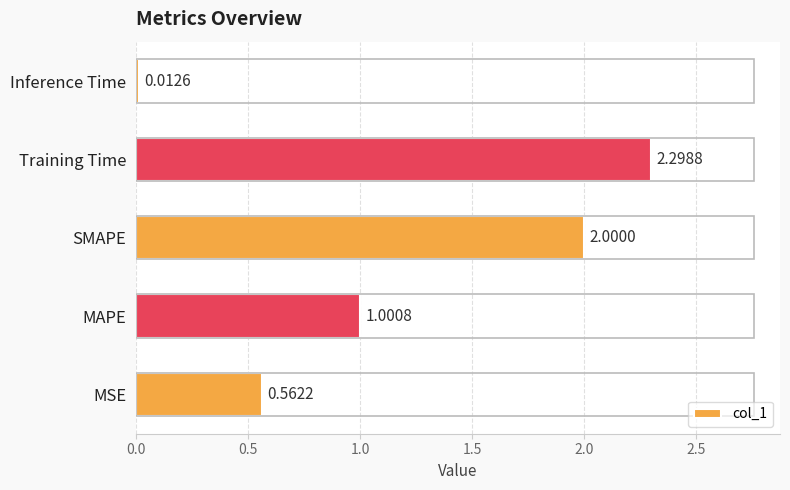

List the labels in order of value, largest first.

Training Time, SMAPE, MAPE, MSE, Inference Time